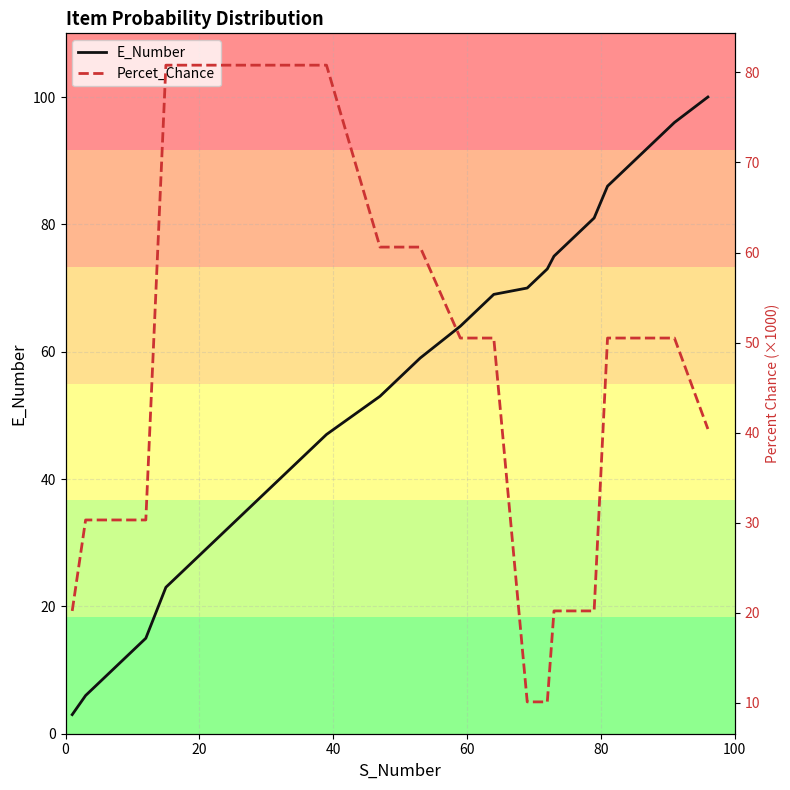

List the series in order of their overall mean, lowest first.

Percet_Chance, E_Number